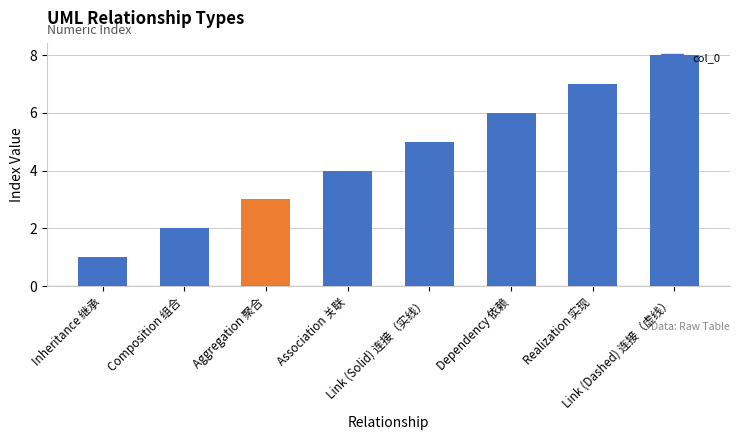

What is the value of the 5th bar from the left?

5